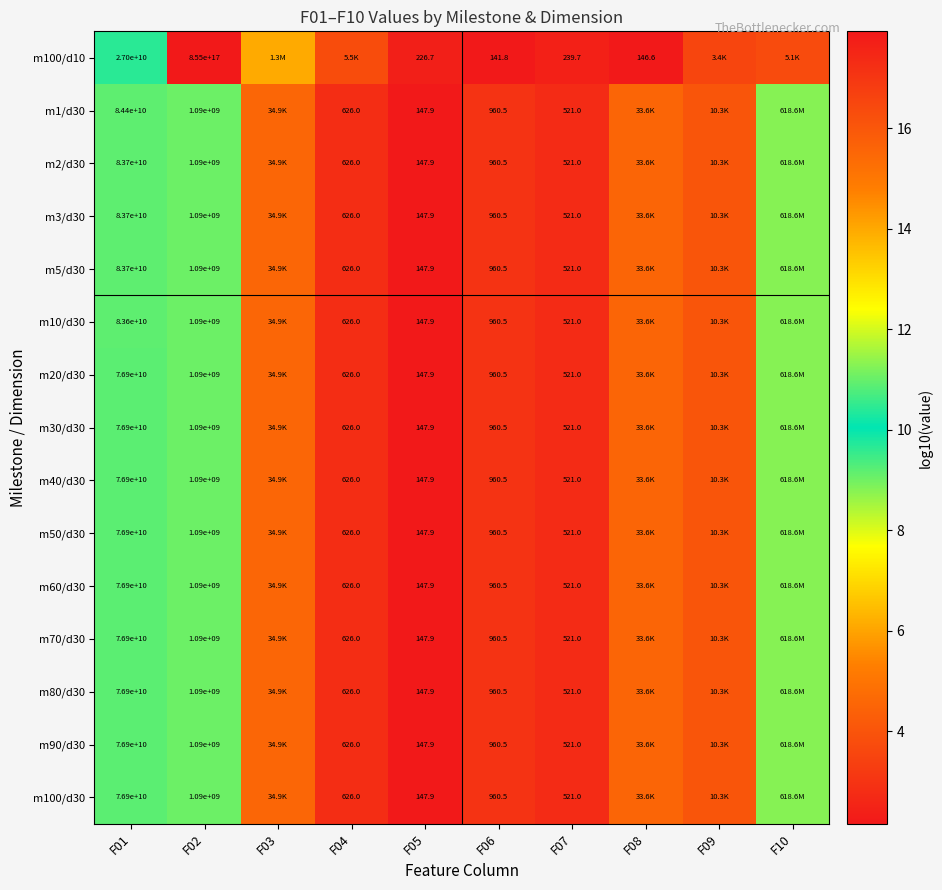

Rank the series by their maximum value, from lowest to highest.

m20/d30, m30/d30, m40/d30, m50/d30, m60/d30, m70/d30, m80/d30, m90/d30, m100/d30, m10/d30, m2/d30, m3/d30, m5/d30, m1/d30, m100/d10